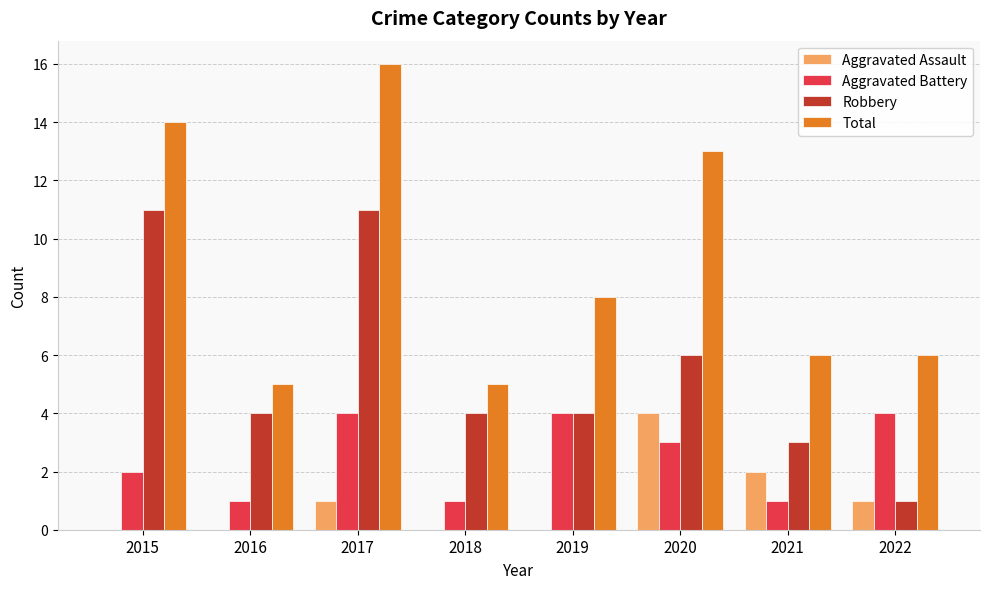

Which series changed the most between 2017 and 2018?

Total